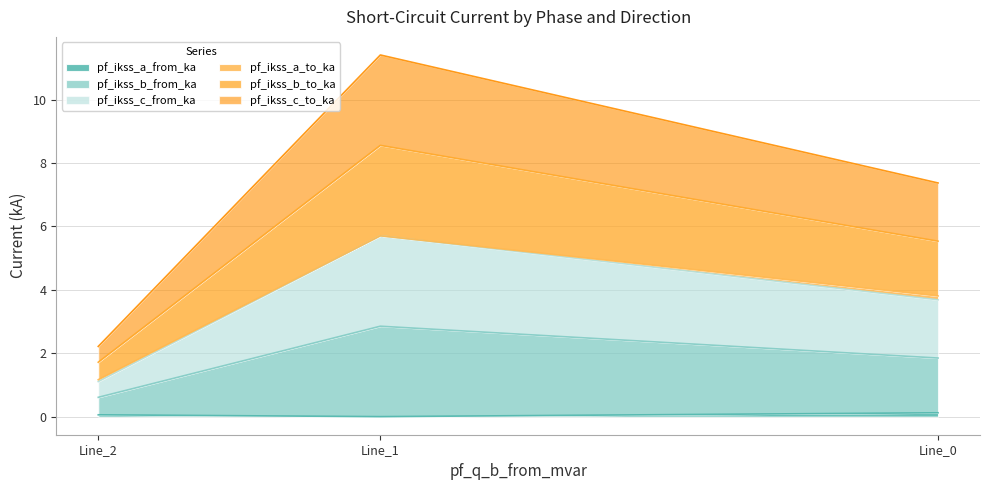

Is the value of pf_ikss_a_from_ka at Line_1 greater than the value of pf_ikss_a_to_ka at Line_0?

No